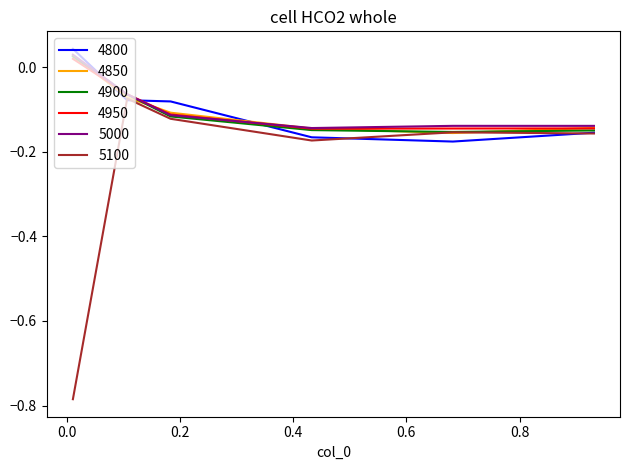

Count the number of categories in the chart.

6